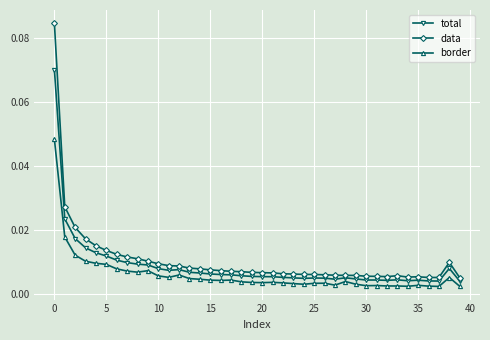

At how many categories does at least one series exceed 0?

40